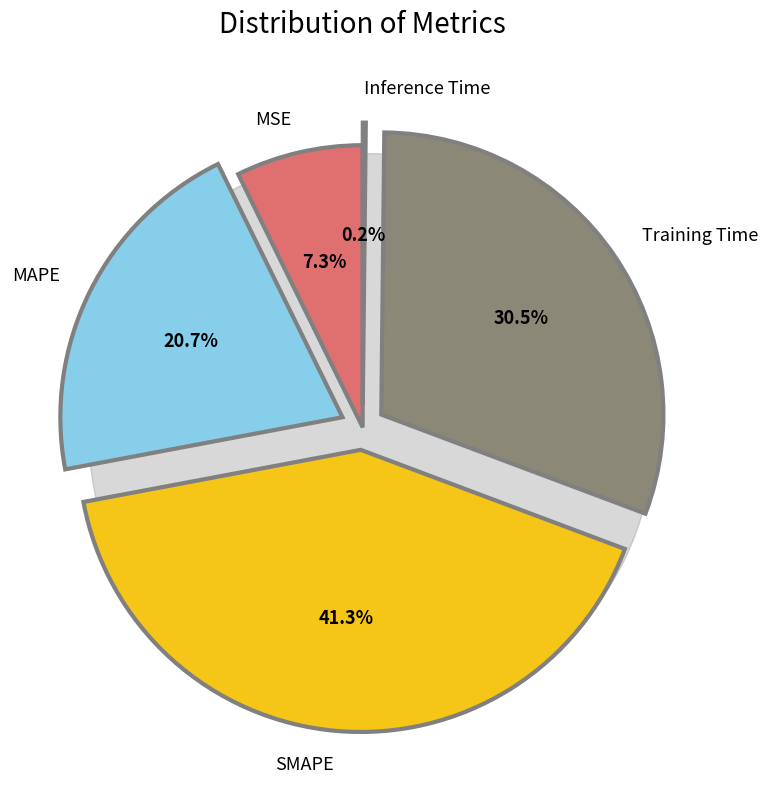

Rank the categories by value from highest to lowest.

SMAPE, Training Time, MAPE, MSE, Inference Time